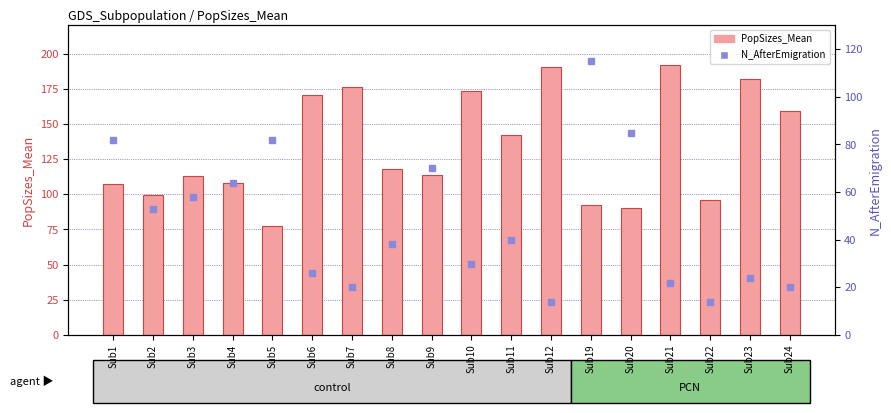

What is the greatest value displayed?

191.6